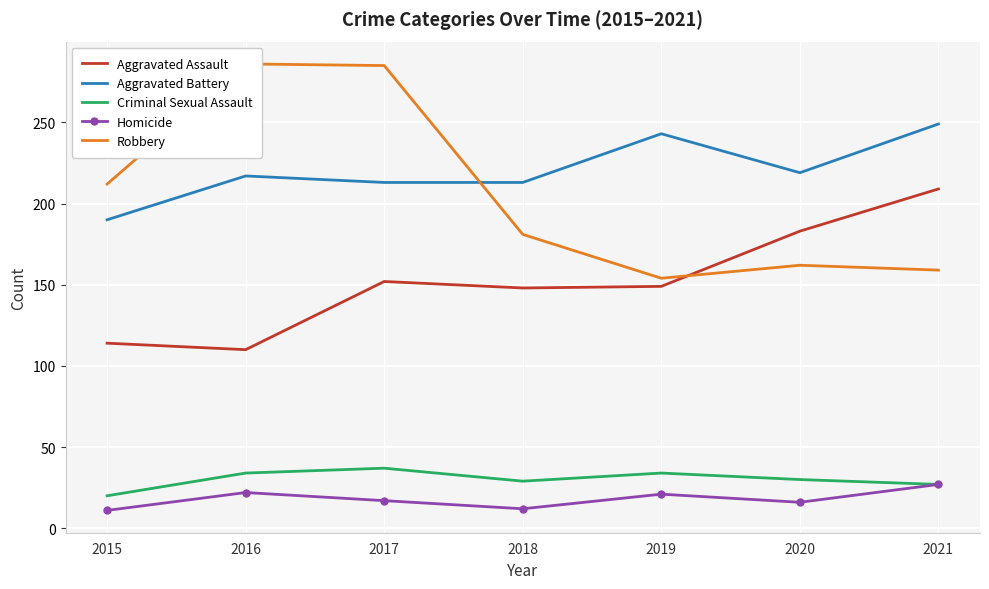

How many distinct data groups are displayed?

5